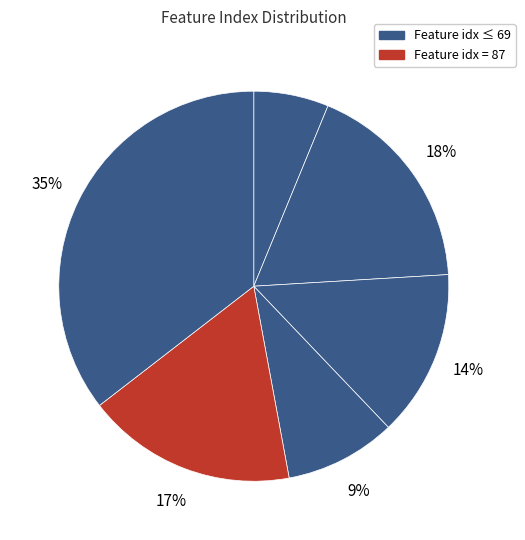

How many segments does this pie chart have?

6